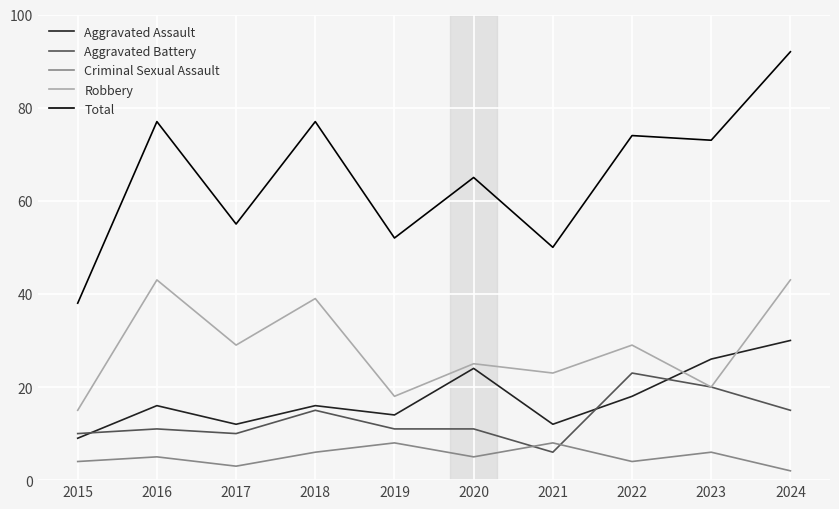

Which series changed the most between 2017 and 2022?

Total